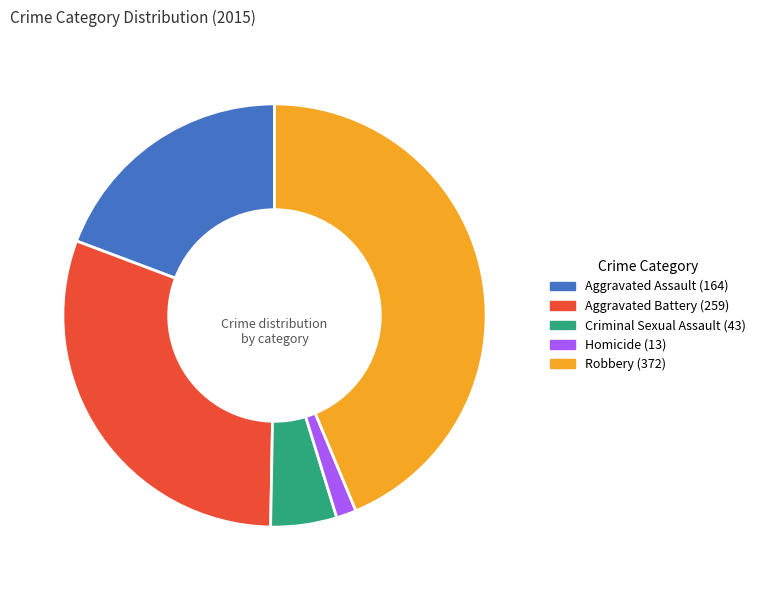

How many slices are in this pie chart?

5